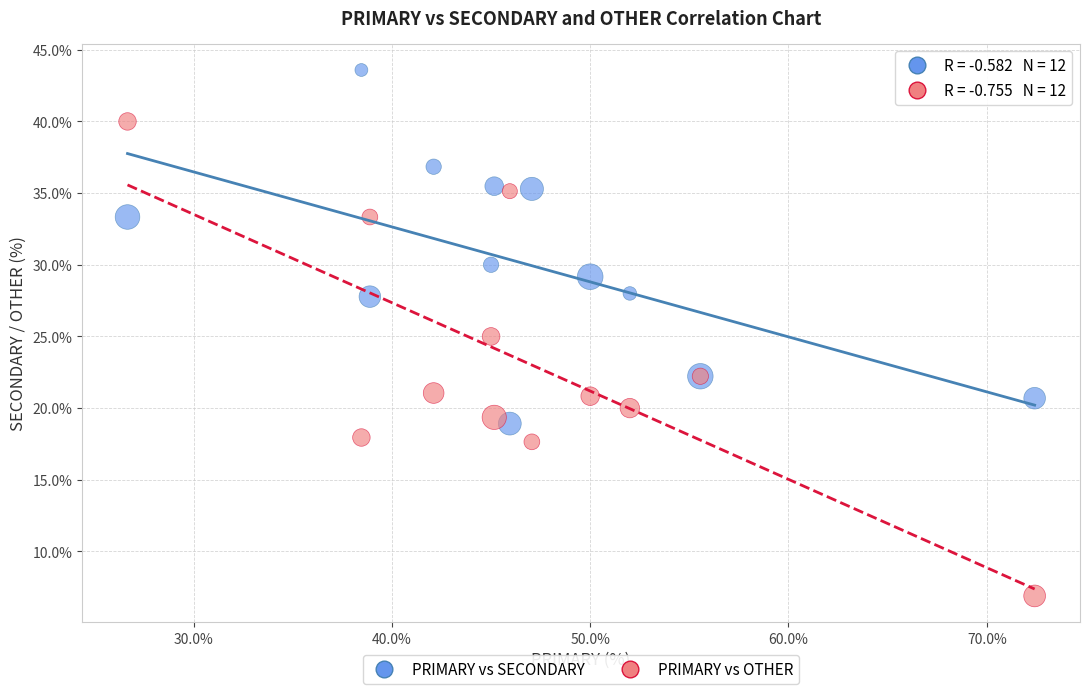

In the PRIMARY vs SECONDARY series, what Y value is closest to 31?

30.0